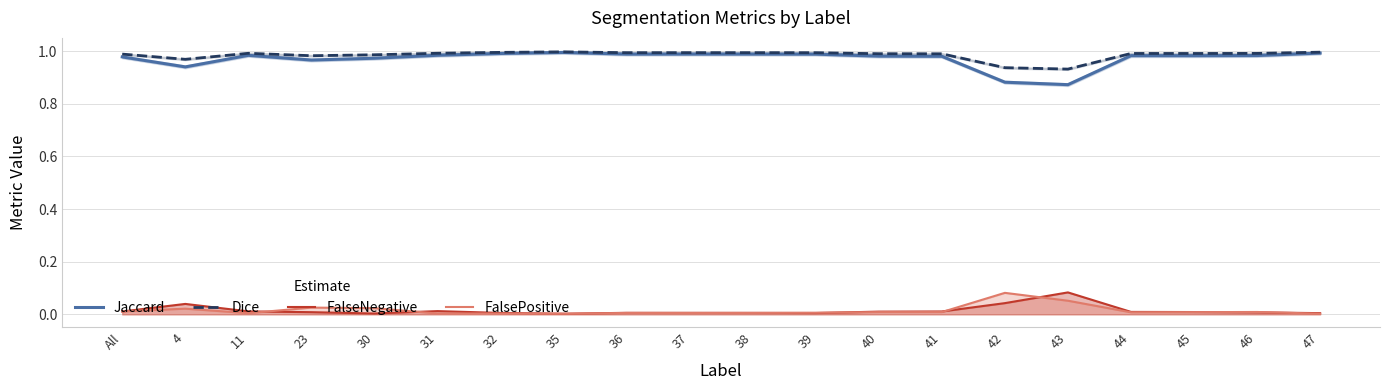

True or false: FalseNegative and Dice cross at least once.

False